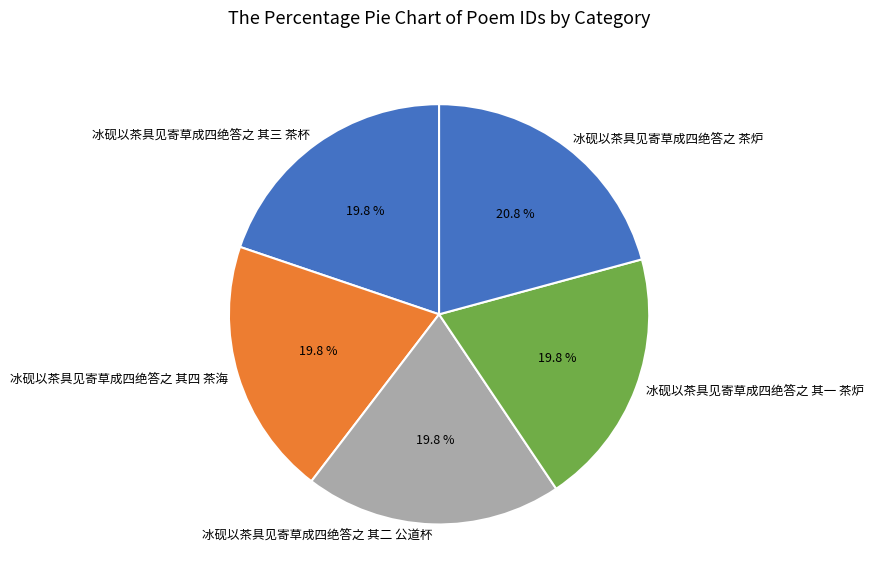

True or false: 冰砚以茶具见寄草成四绝答之 其二 公道杯 accounts for 20% of the total.

True